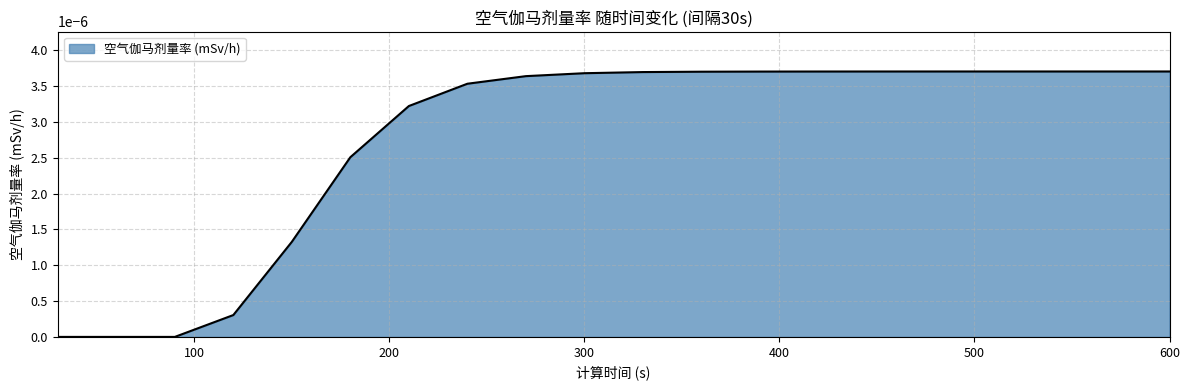

Is this an area chart (filled region under the line)?

Yes